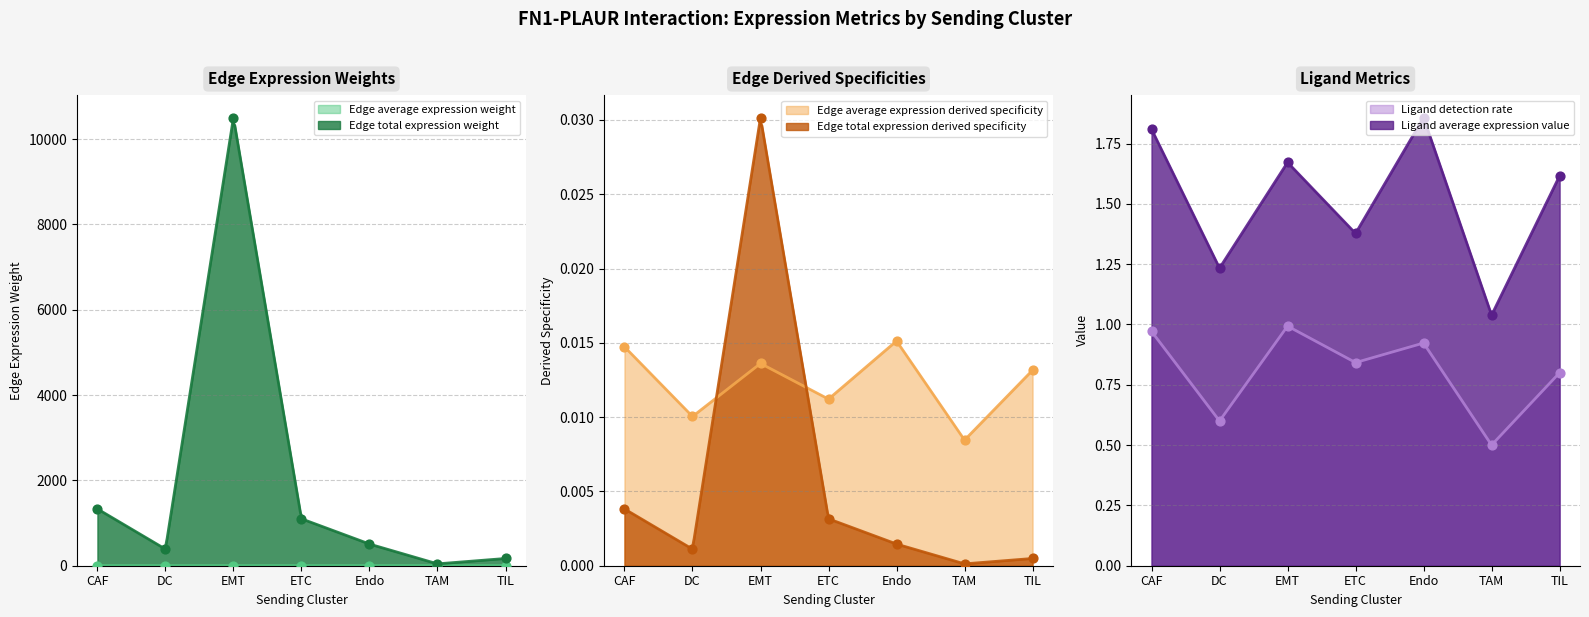

What are all the series names shown in the legend?

Edge average expression weight, Edge total expression weight, Edge average expression derived specificity, Edge total expression derived specificity, Ligand detection rate, Ligand average expression value